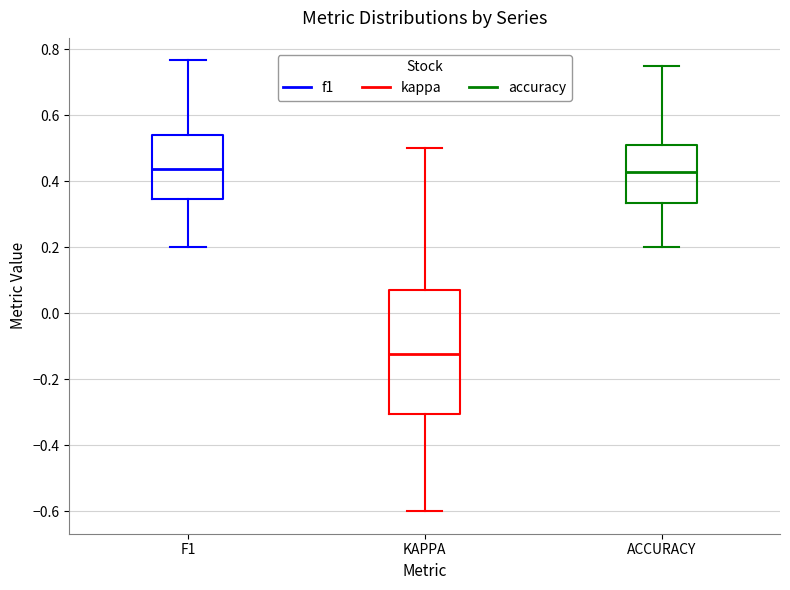

Comparing the boxes themselves (not the whiskers), which one is the tallest?

KAPPA